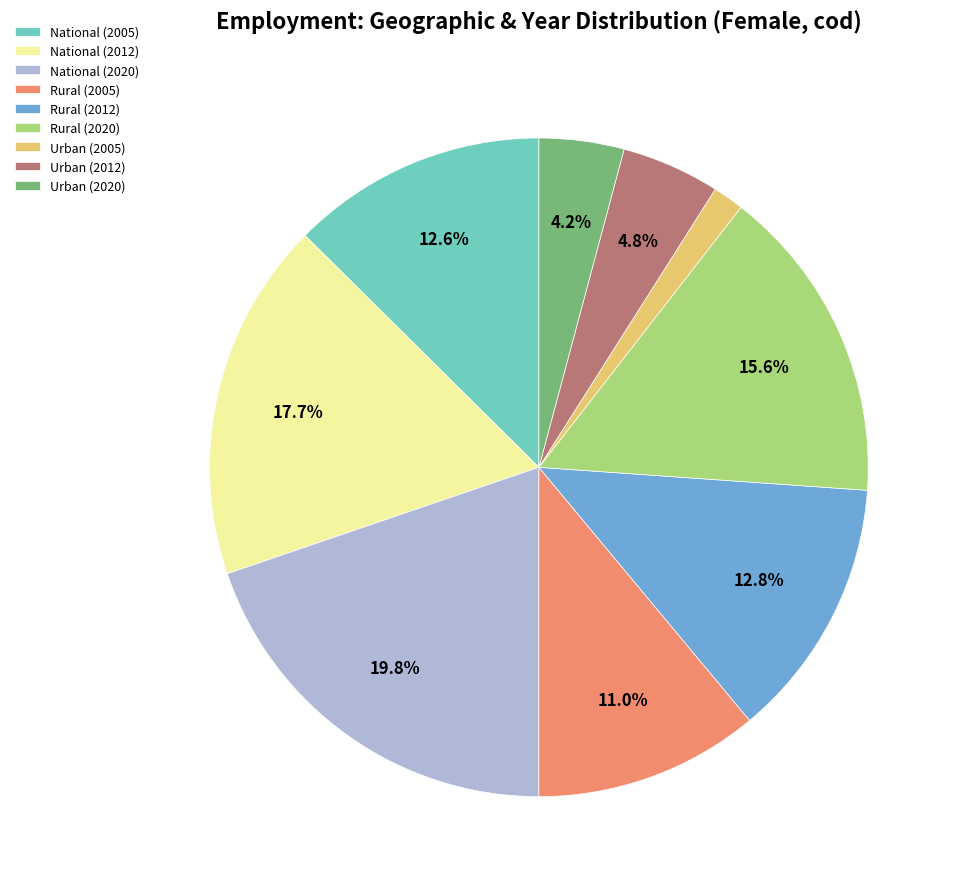

Between National (2005) and Urban (2020), which is larger?

National (2005)